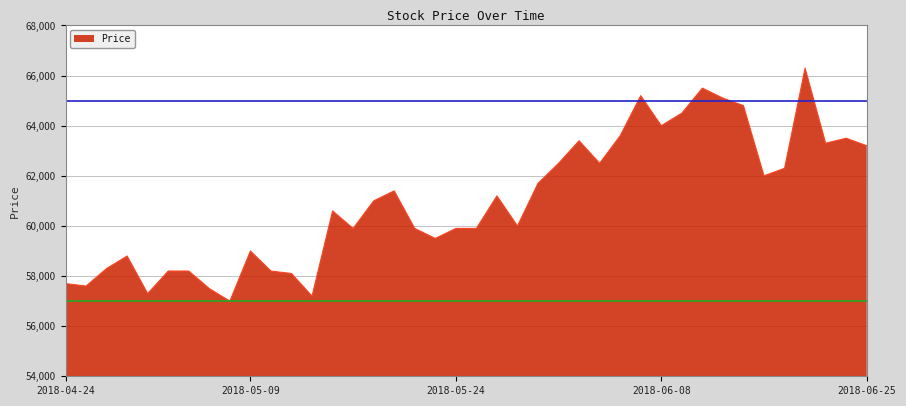

What is the difference between the maximum and minimum values?

9300